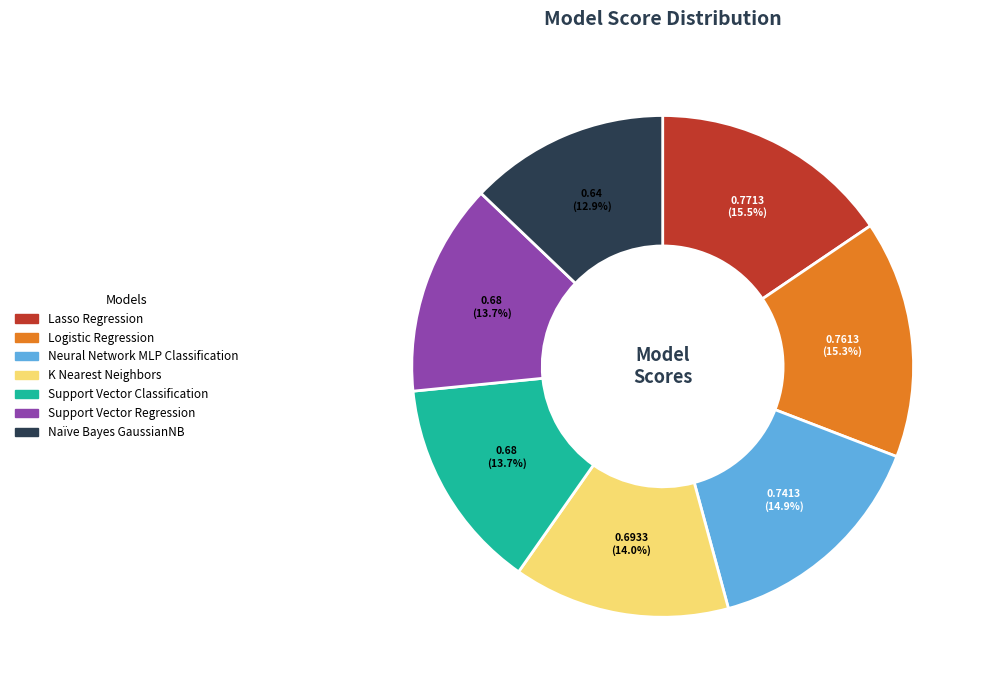

Which slice is the smallest?

Naïve Bayes GaussianNB